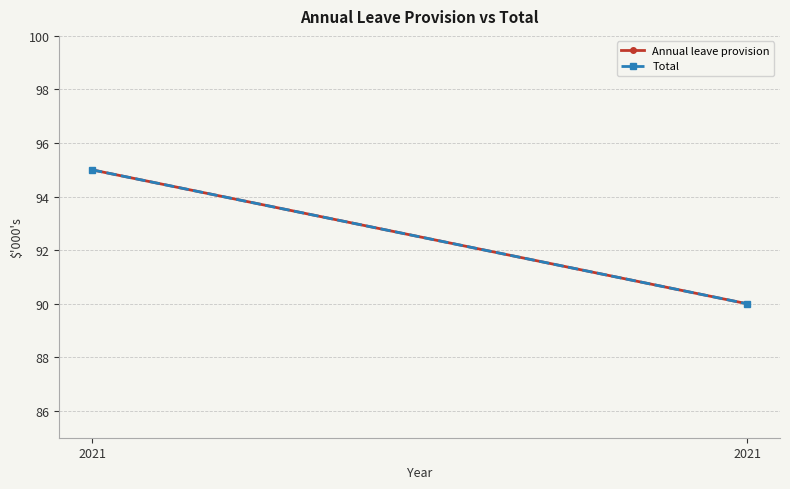

Which series has the largest total across all categories?

Annual leave provision